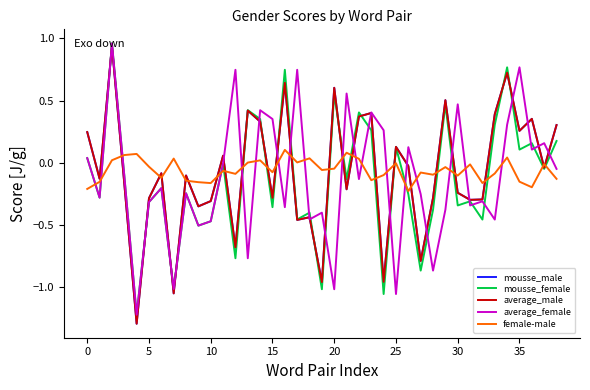

What is the minimum value for mousse_male?

-1.3